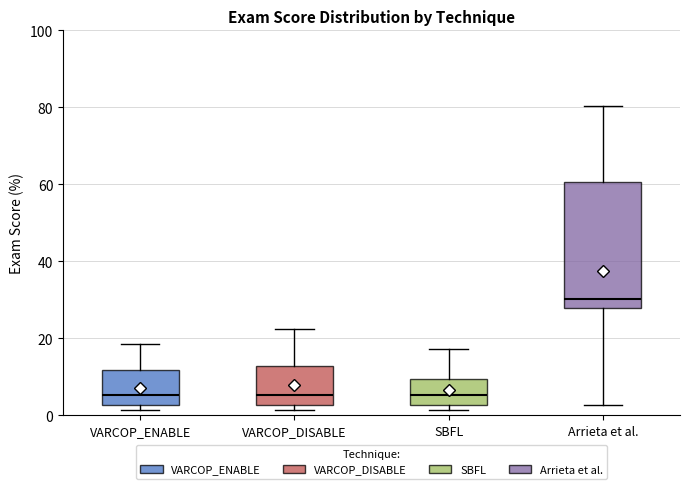

Comparing the boxes themselves (not the whiskers), which one is the tallest?

Arrieta et al.